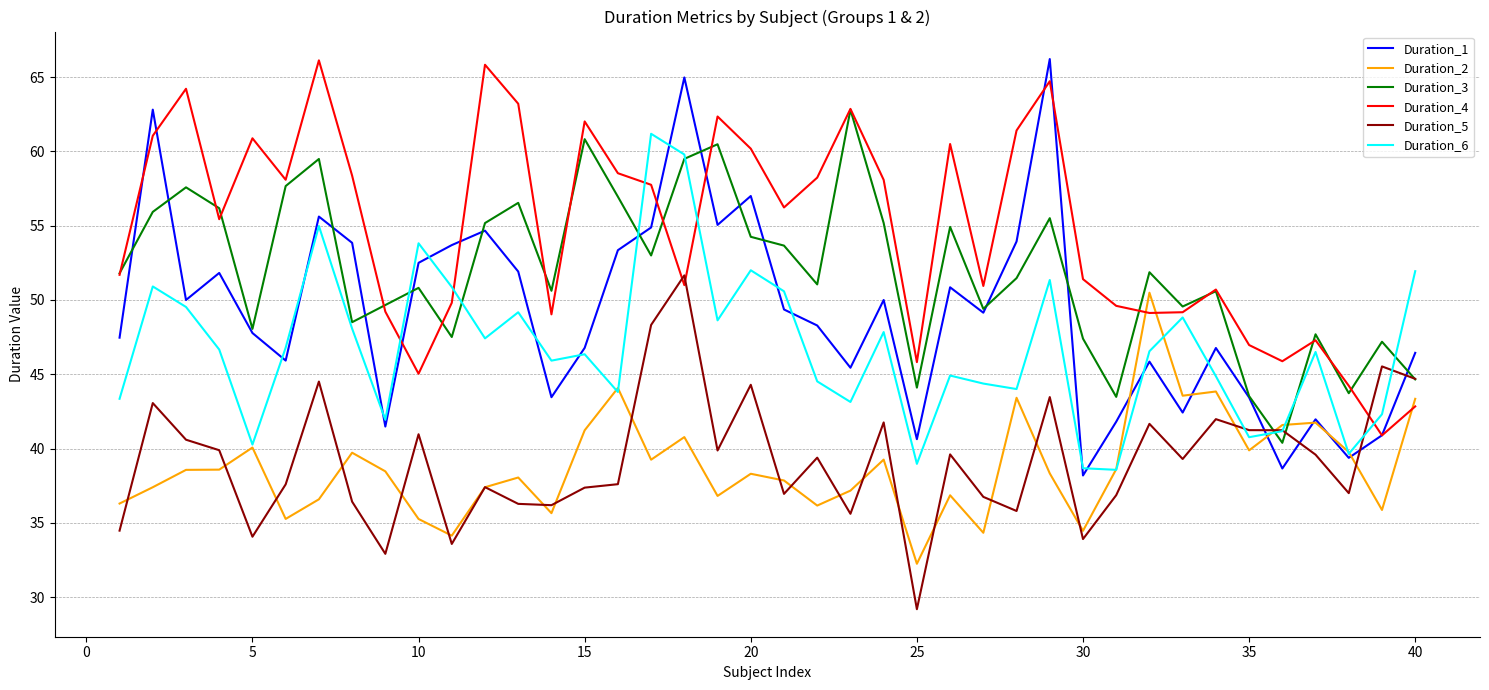

True or false: Duration_1 and Duration_5 cross at least once.

True